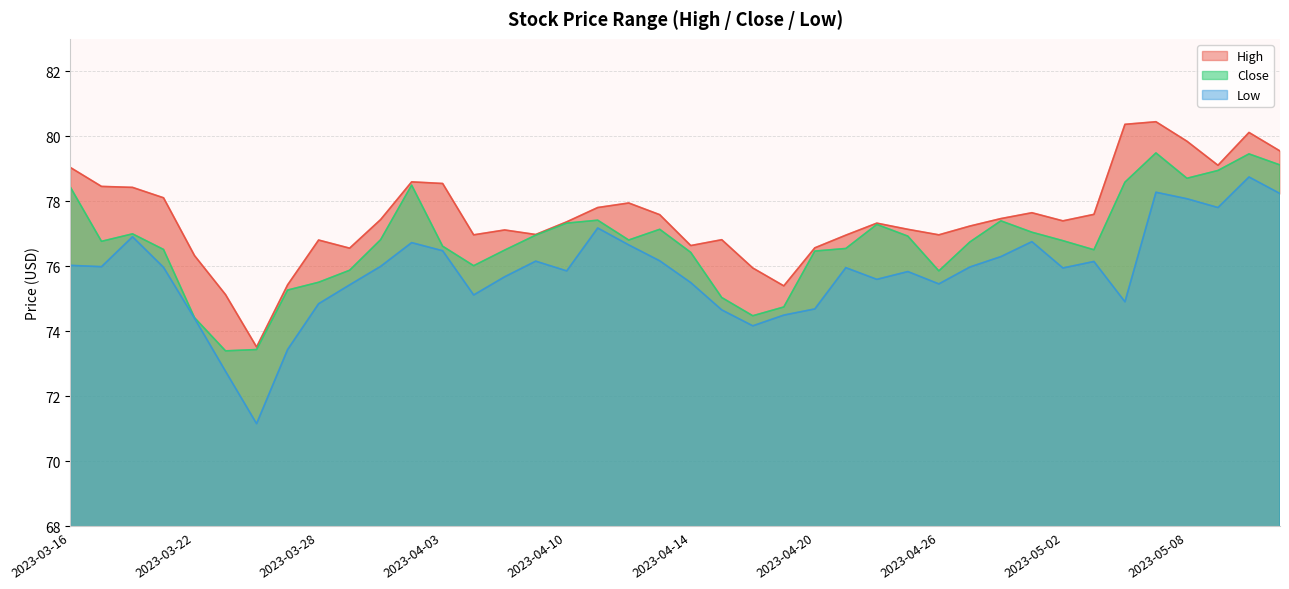

List the series in order of their peak value, highest first.

High, Close, Low